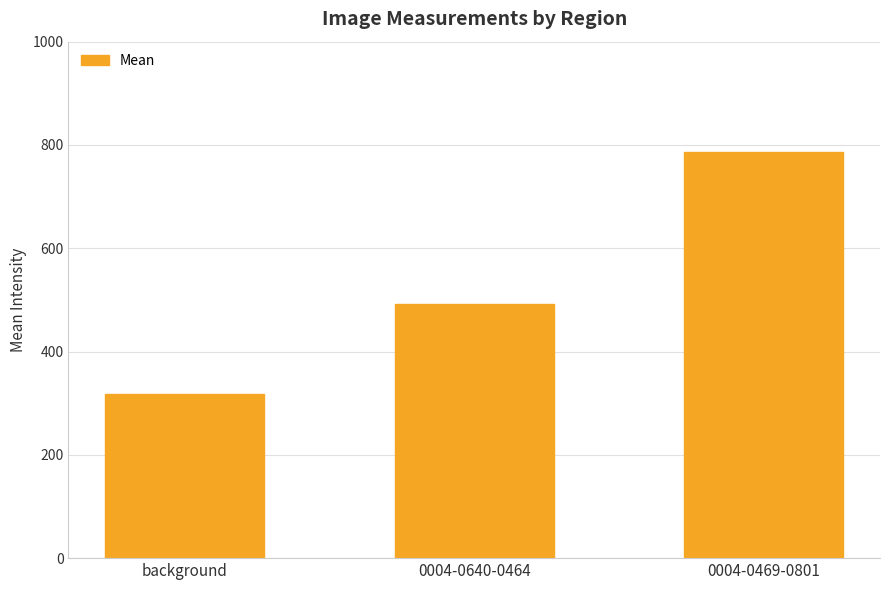

Rank the categories by value from highest to lowest.

0004-0469-0801, 0004-0640-0464, background